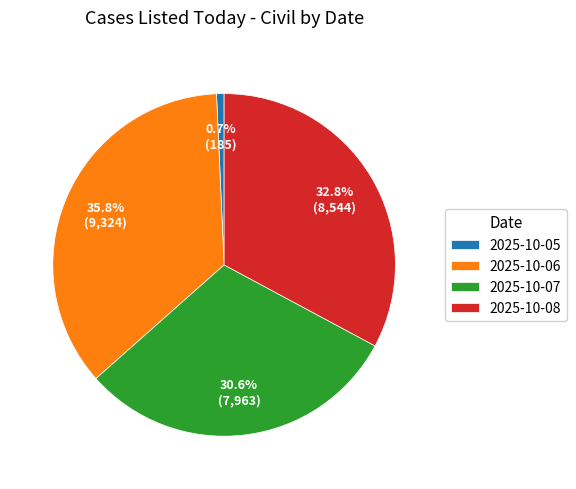

True or false: 2025-10-06 accounts for 36% of the total.

True